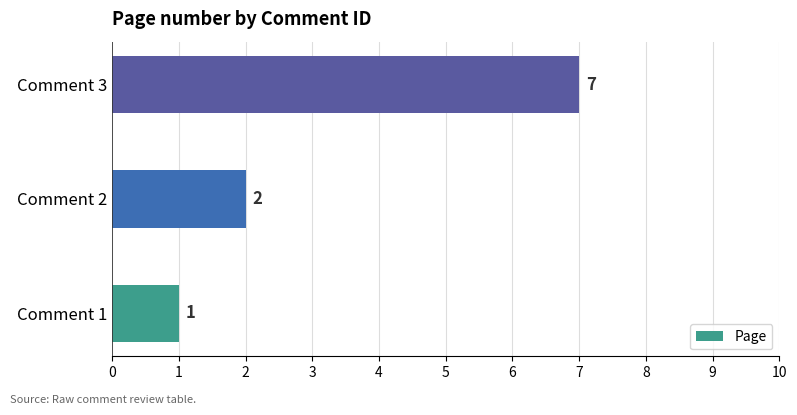

The value at Comment 2 is 2. True or false?

True